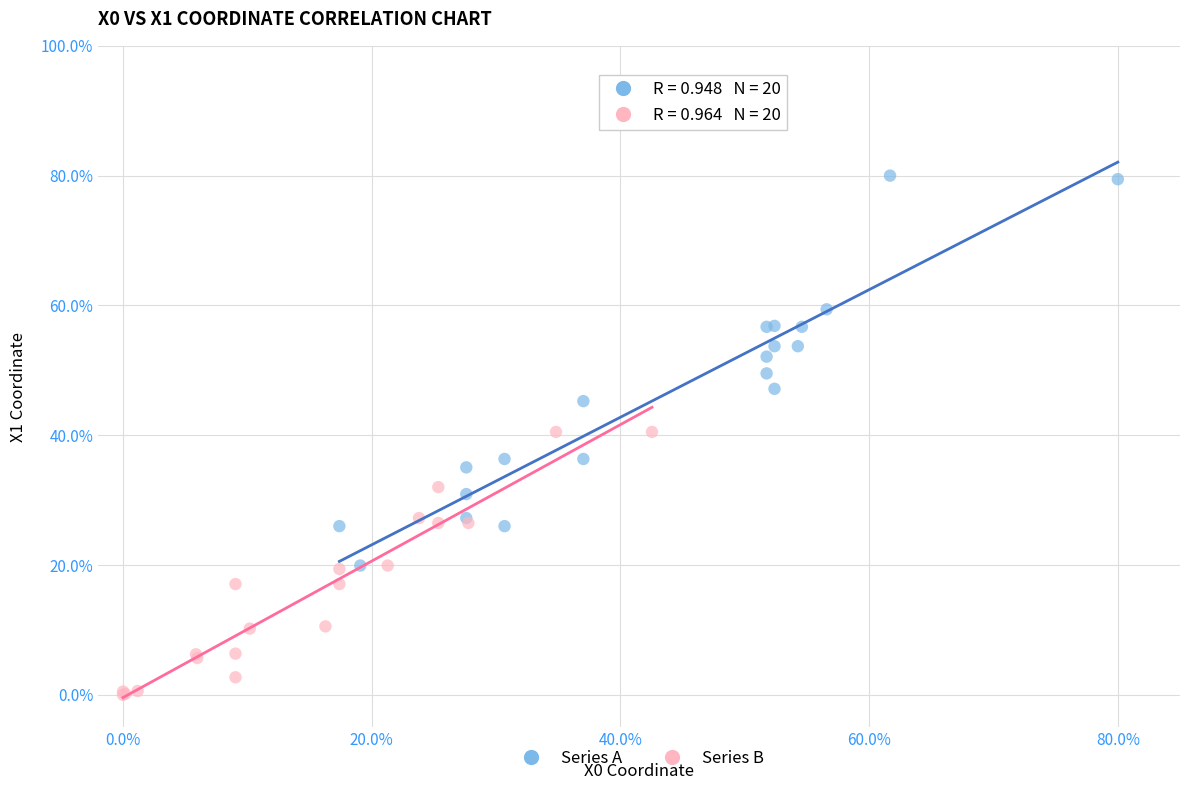

Which series reaches the maximum Y coordinate?

Series A